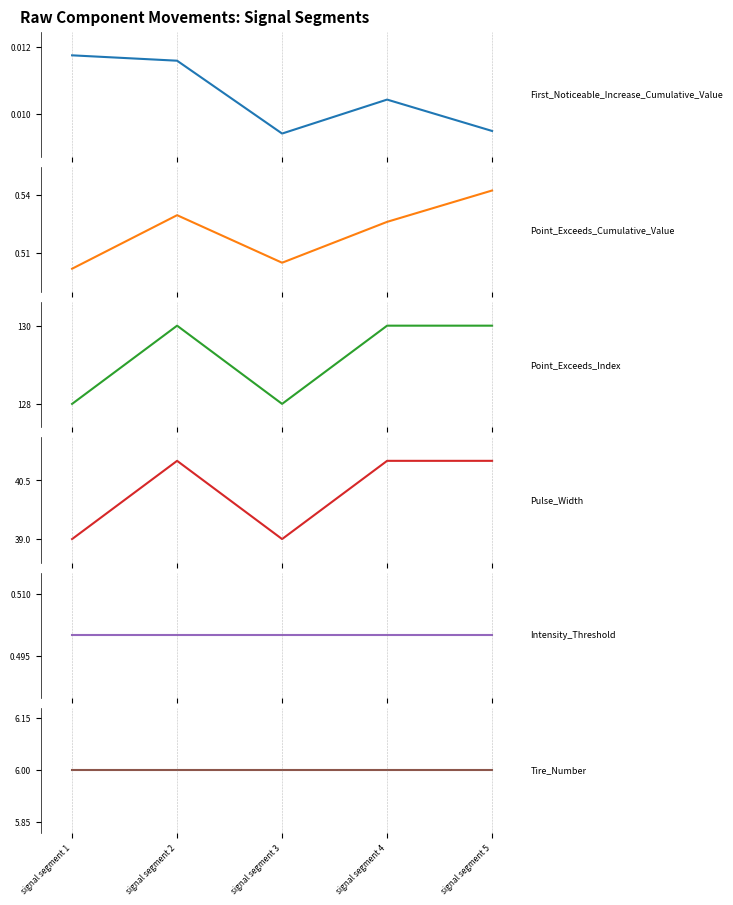

At which category is the sum across all series the highest?

signal segment 5